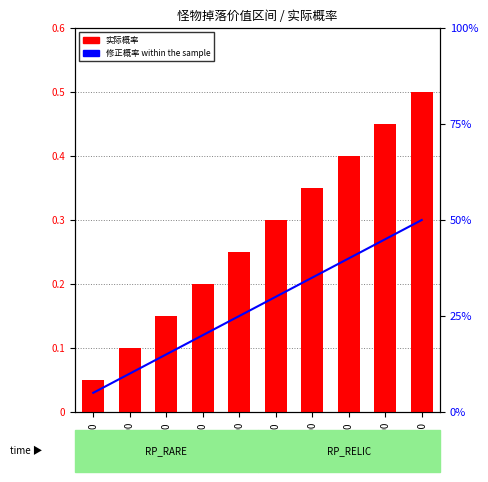

At which label does 修正概率(%) first exceed 30?

70000